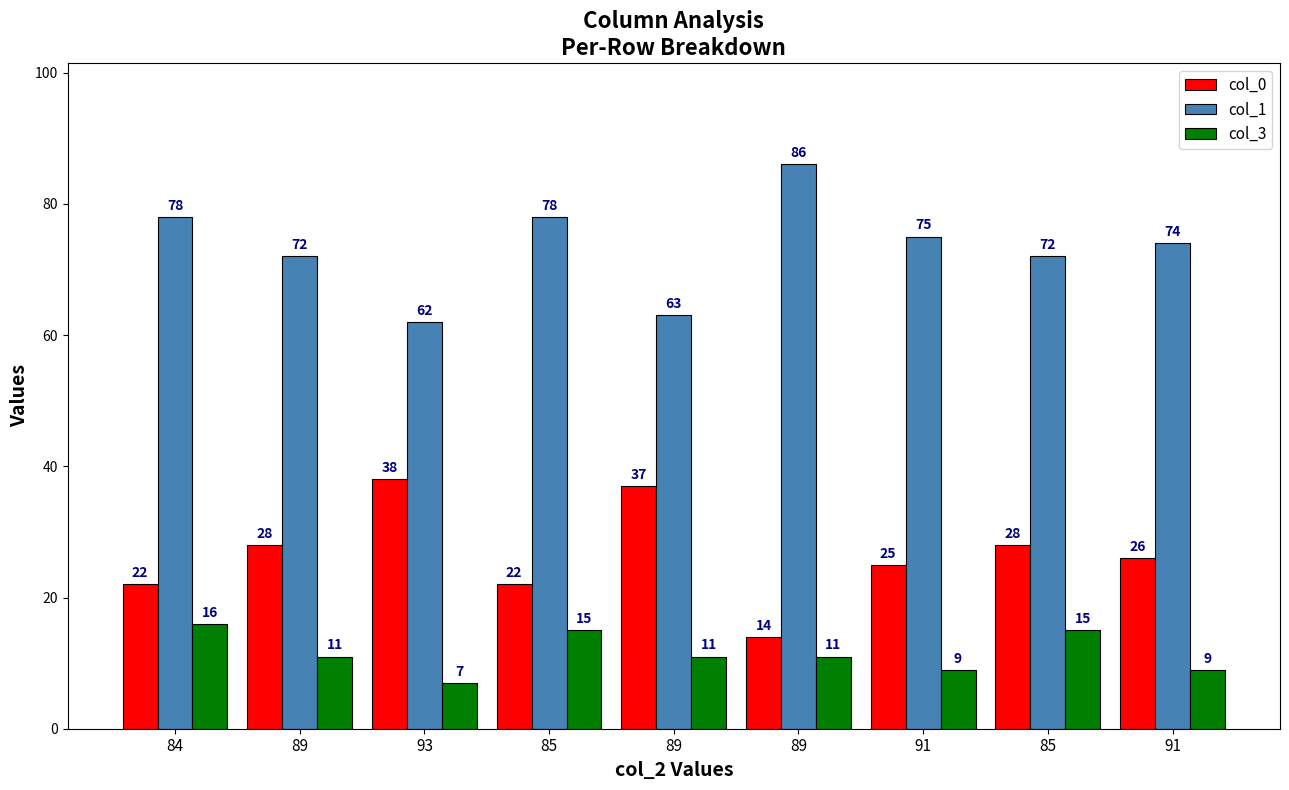

True or false: col_0 has a value of 36 at 84.

False